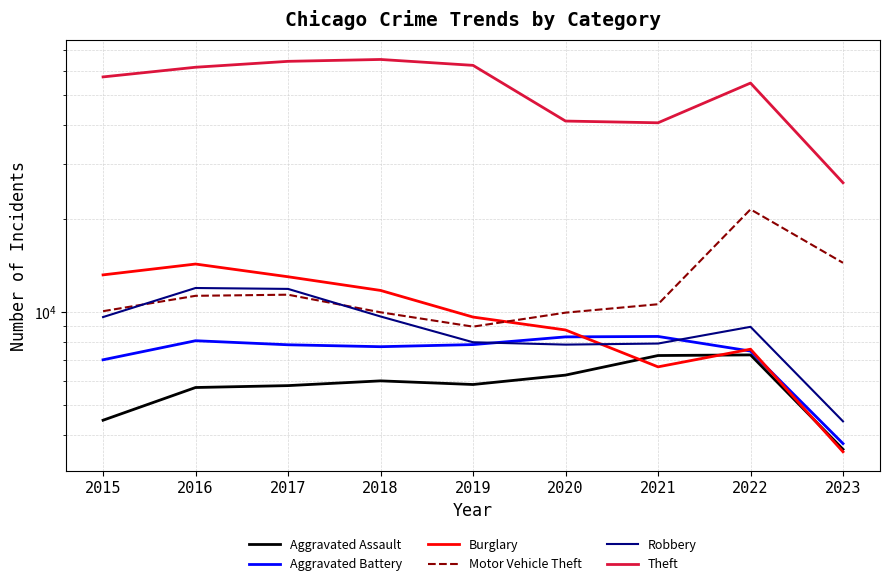

What is the maximum value for Burglary?

14289